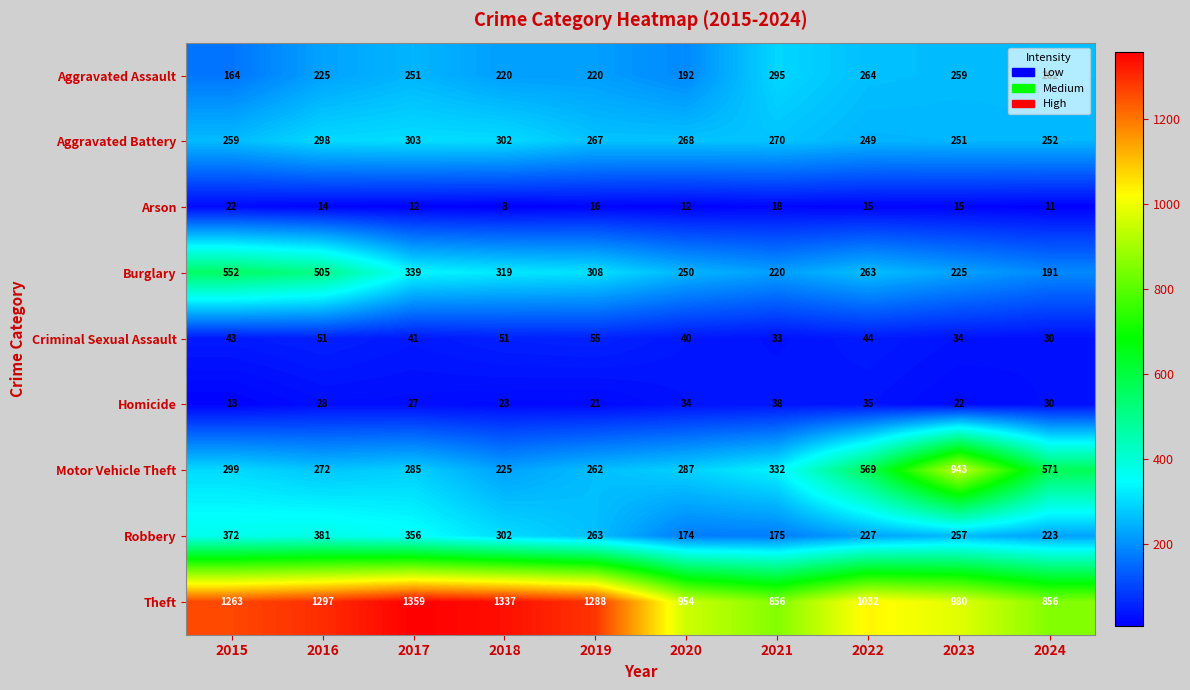

What is the difference between the maximum and minimum values in the Homicide series?

25